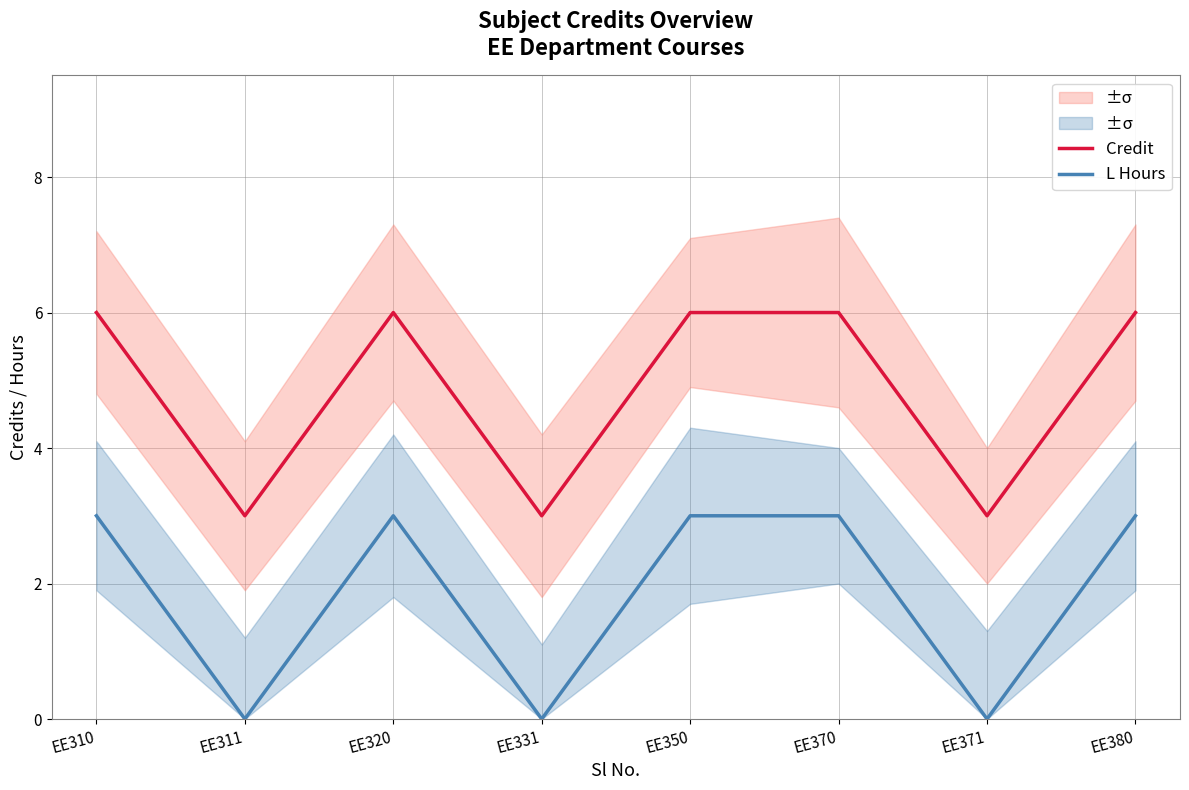

What are all the series names shown in the legend?

Credit, L Hours